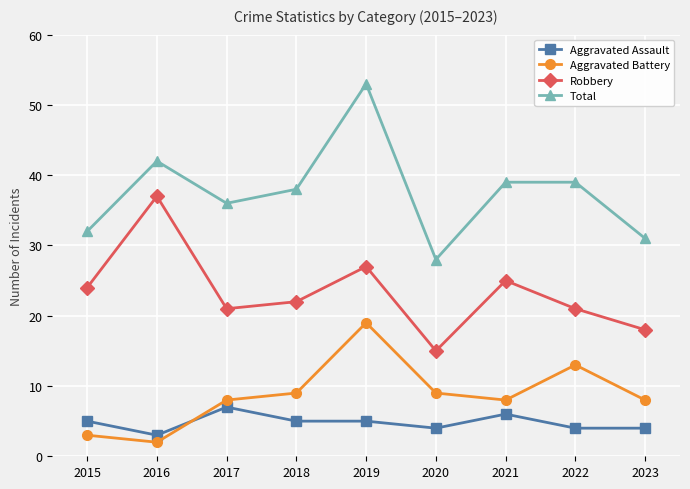

List the series in order of their peak value, lowest first.

Aggravated Assault, Aggravated Battery, Robbery, Total